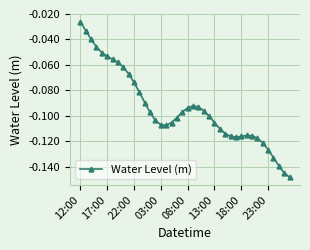

True or false: the data has more than 1 interior local peaks.

True